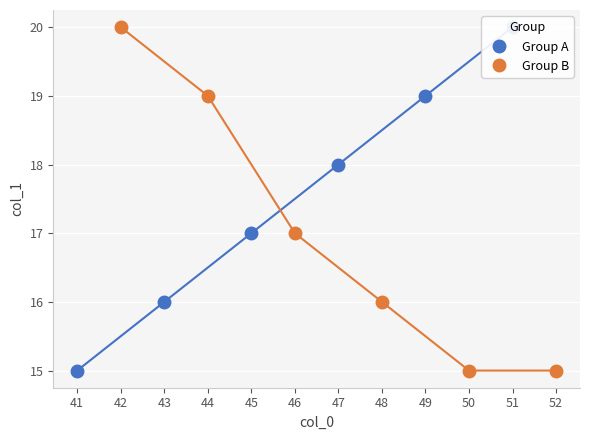

What is the value of the Group B point at the 6th from the left?

15